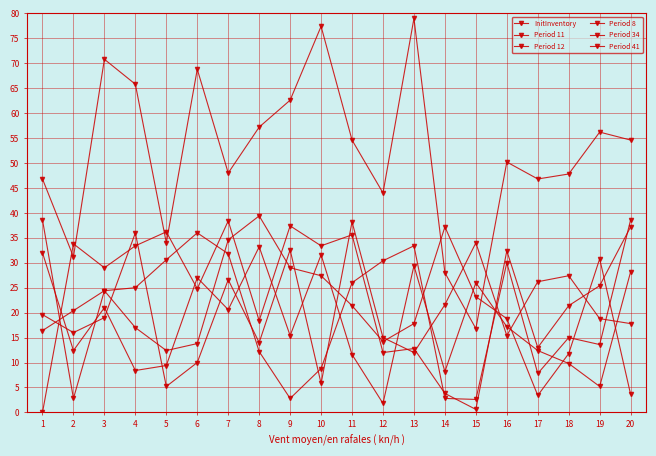

How many values in the Period 12 series are below 17?

10